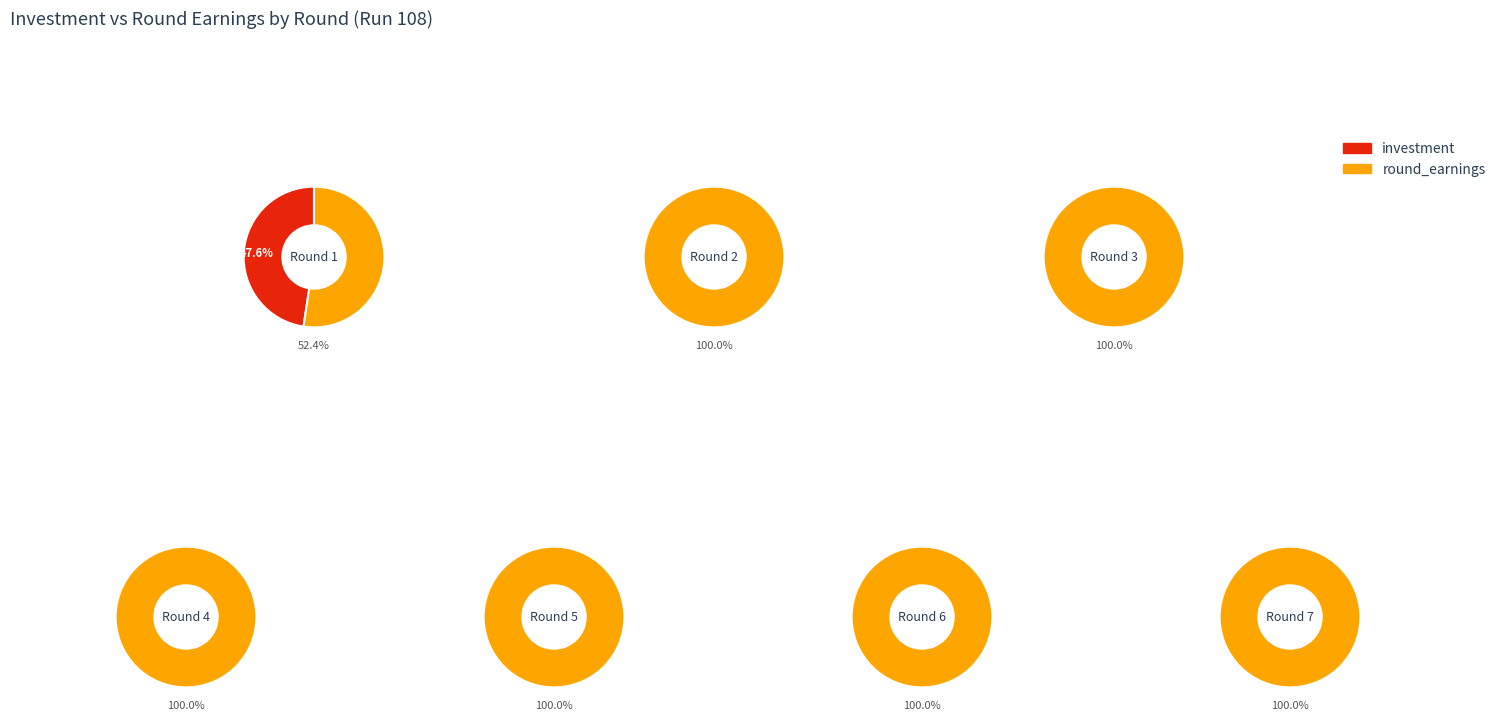

Which series changed the most between 4 and 10?

investment